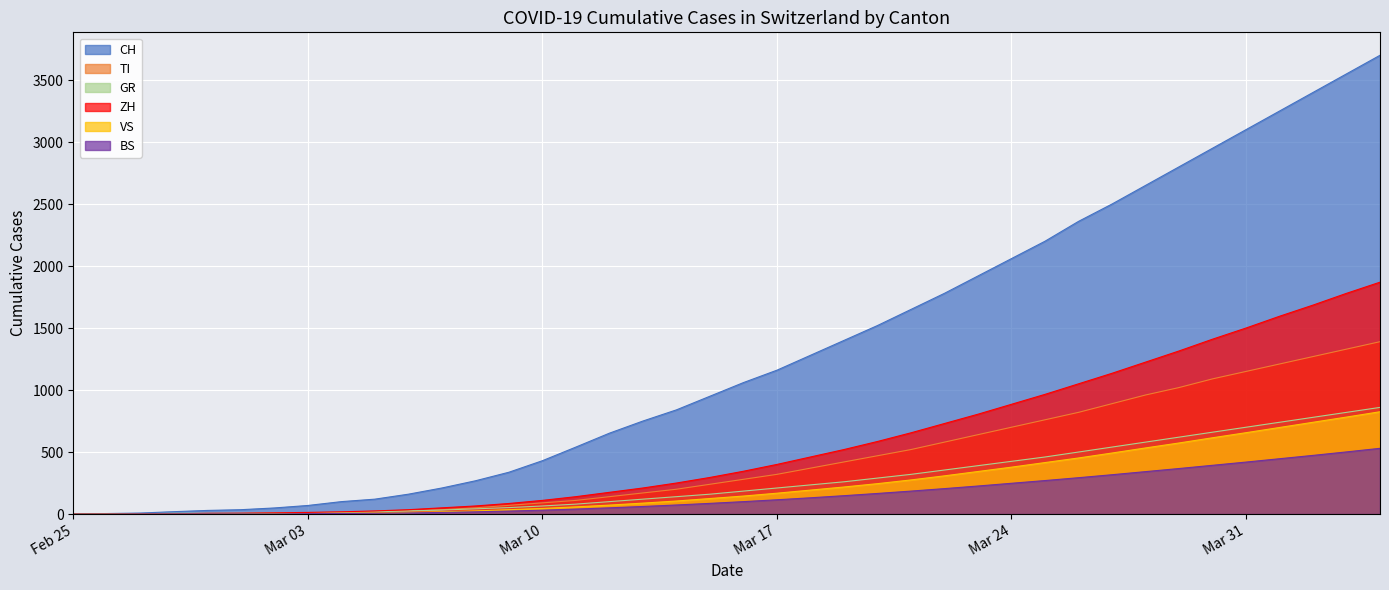

What is the difference between the maximum and minimum values in the CH series?

3700